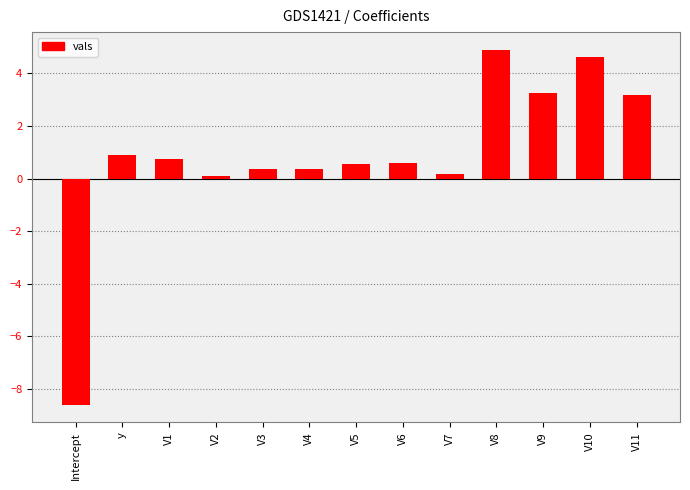

What is the approximate value at y?

0.9